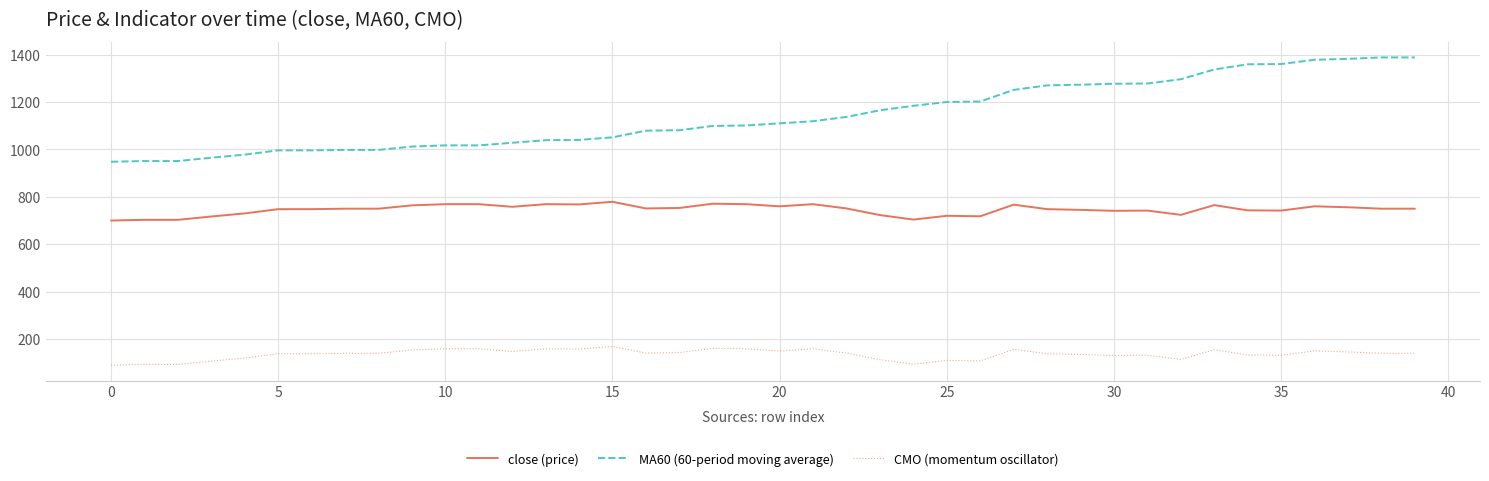

Rank the series by their average value, from lowest to highest.

CMO (momentum oscillator), close (price), MA60 (60-period moving average)